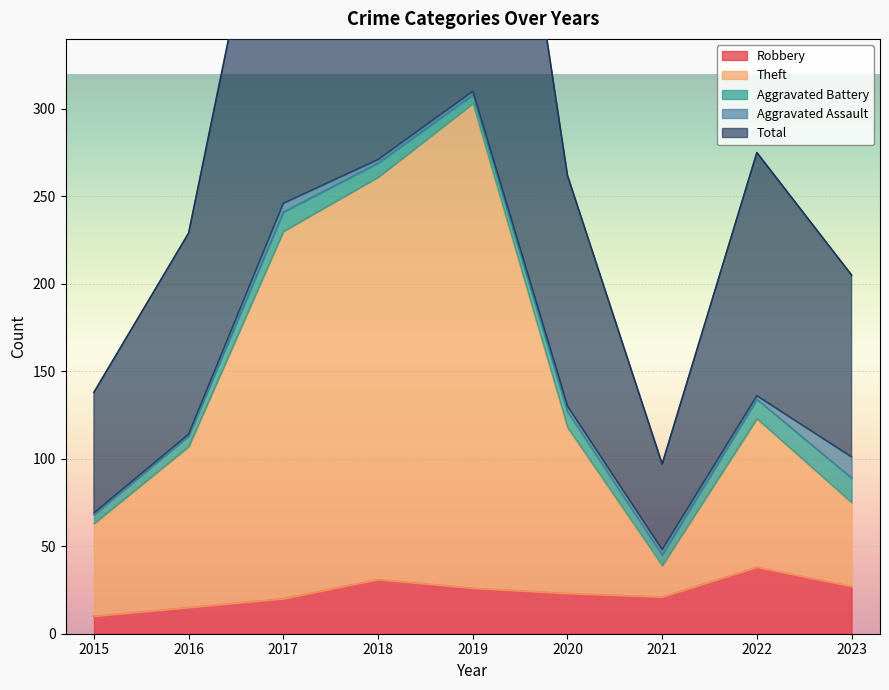

What is the maximum value shown in the chart?

620